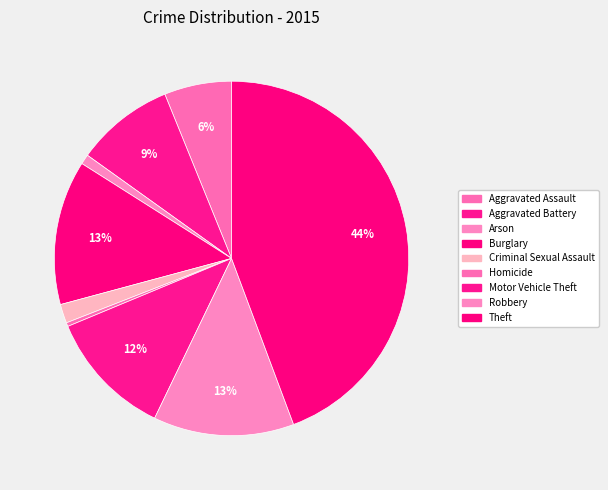

How many slices are in this pie chart?

9